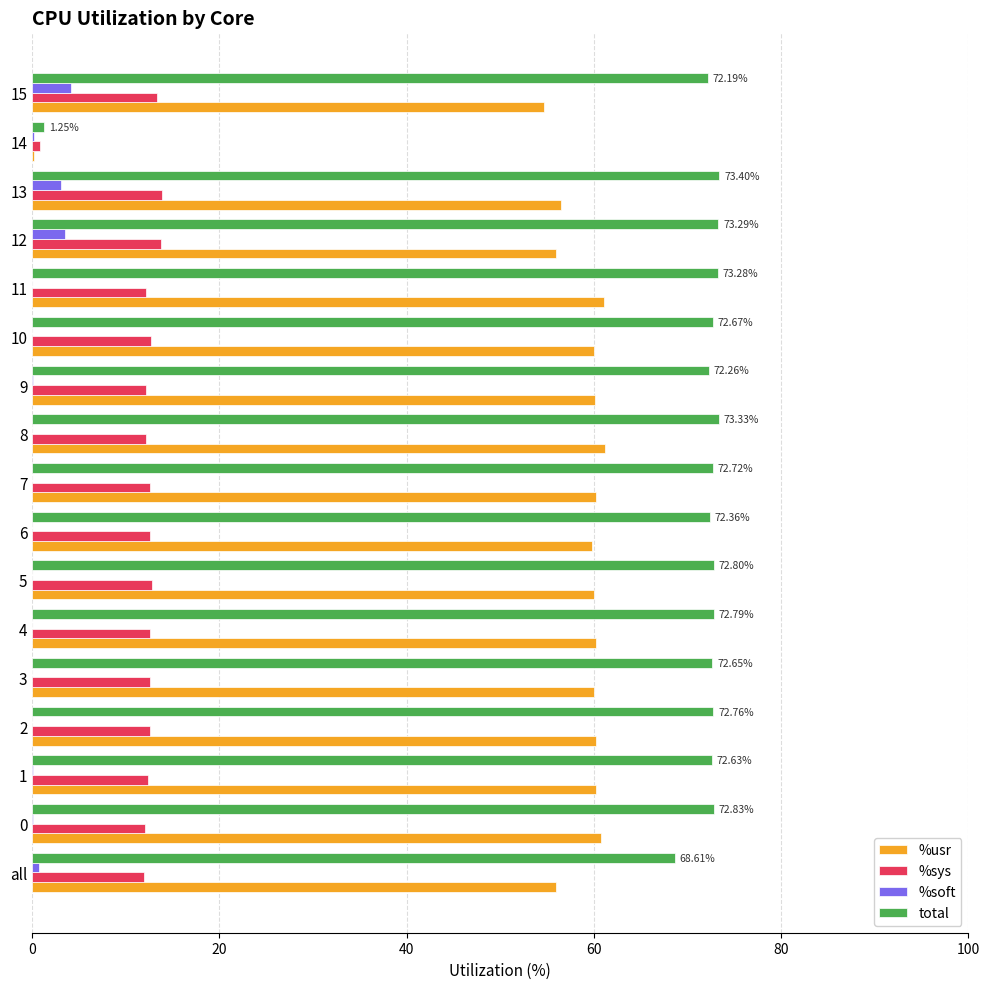

What is the total value across all series at 13?

146.8